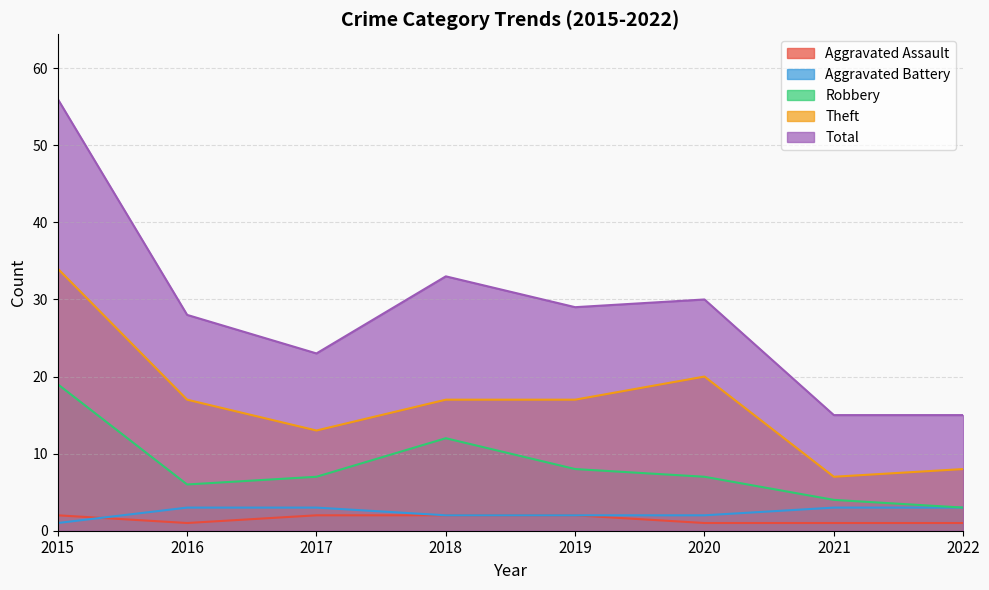

How many distinct data groups are displayed?

5